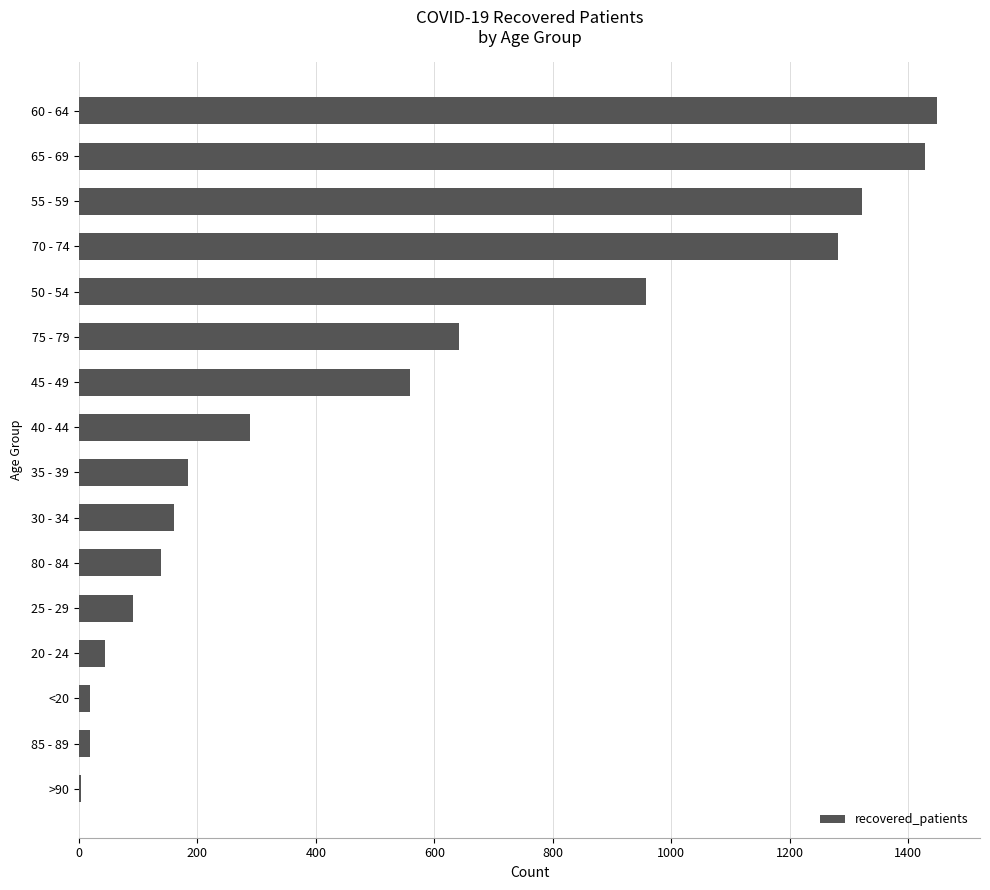

Where is the data nearest to the value 726?

75 - 79